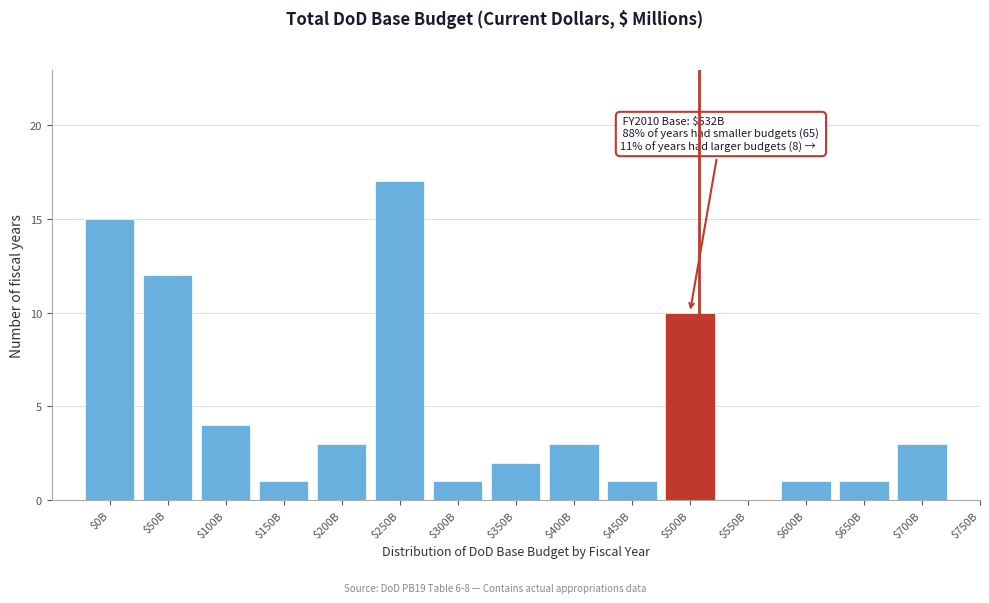

The value at $50B is 12. True or false?

True